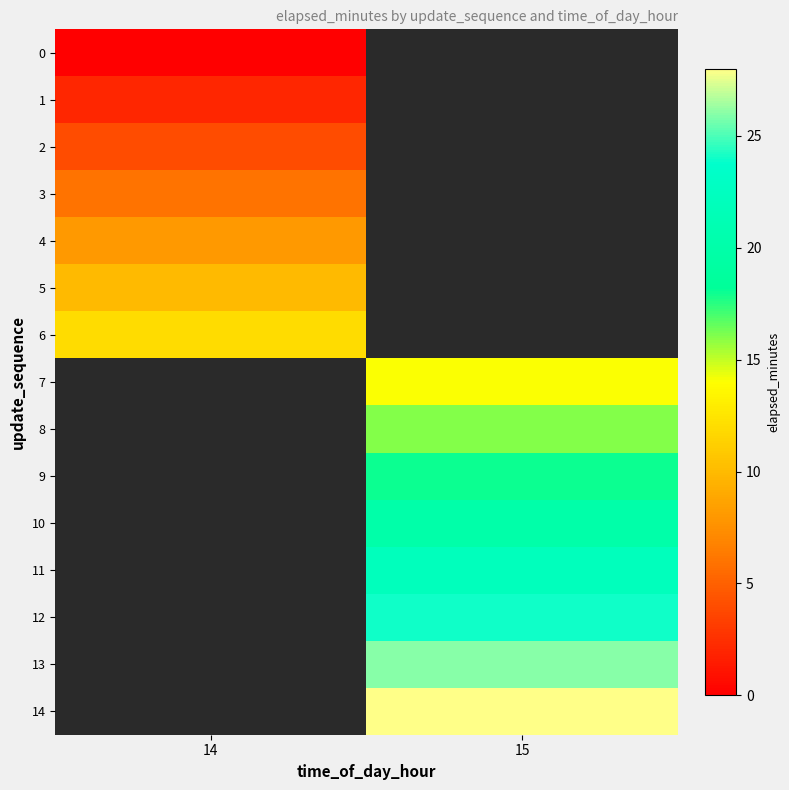

Which series has the largest range (max minus min)?

row_0